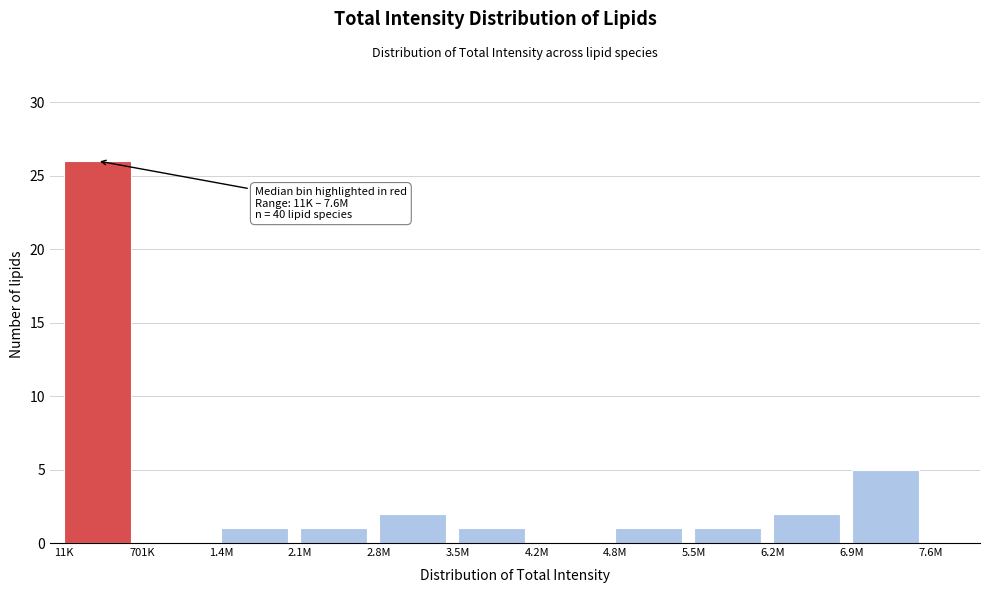

Reading right to left, transcribe all the data shown in this chart.

6.9M=5	6.2M=2	5.5M=1	4.8M=1	4.2M=0	3.5M=1	2.8M=2	2.1M=1	1.4M=1	701K=0	11K=26